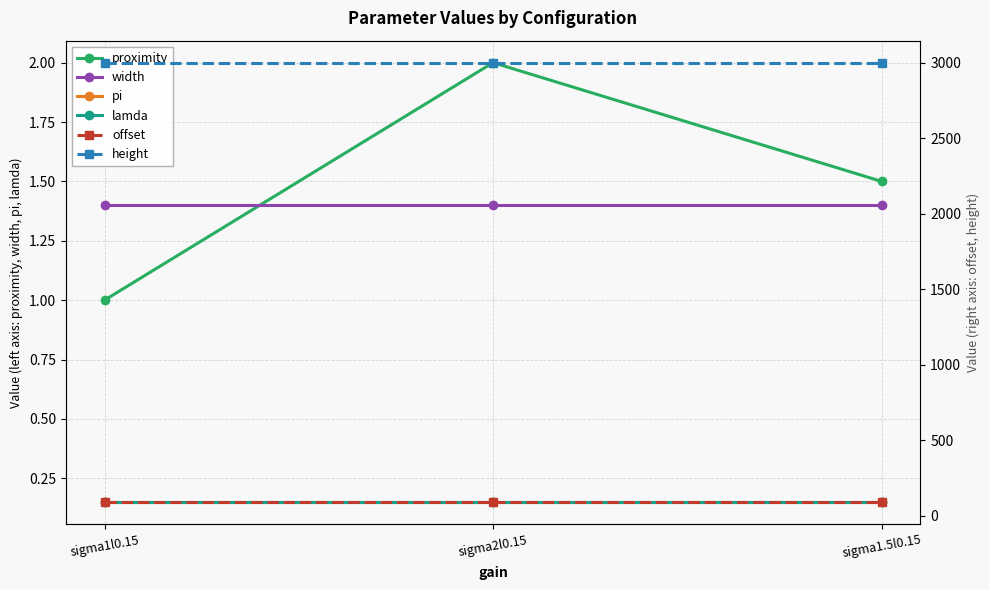

Between sigma1l0.15 and sigma1.5l0.15, which series saw the biggest shift?

proximity